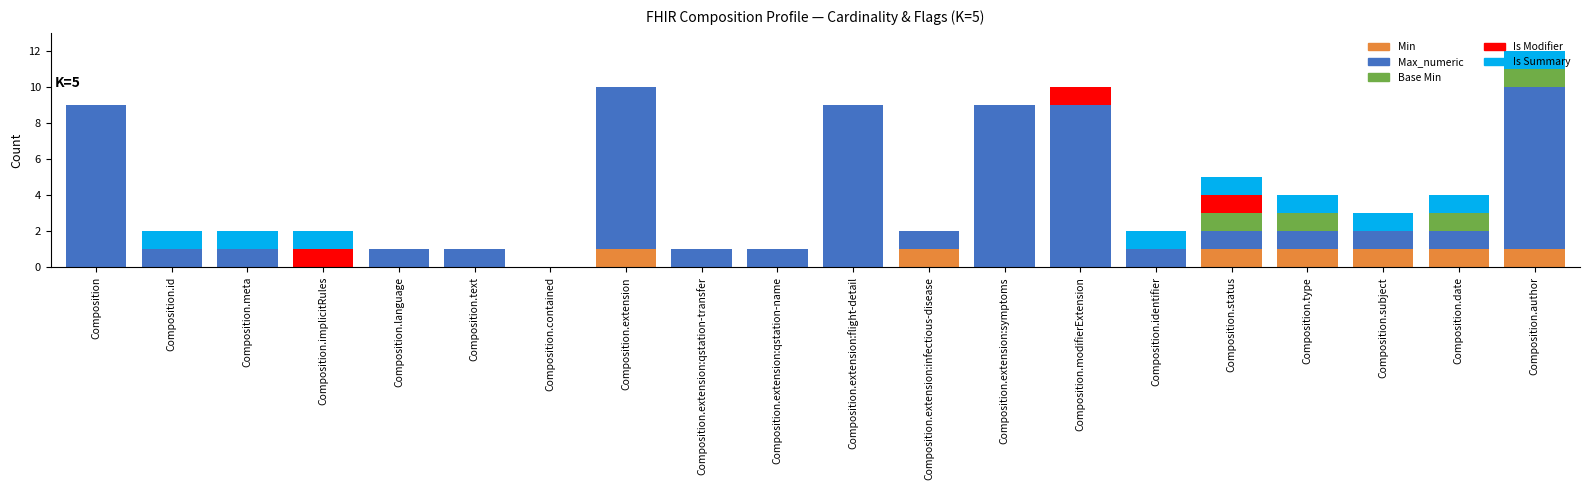

True or false: Min has a value of 1 at Composition.extension.

True